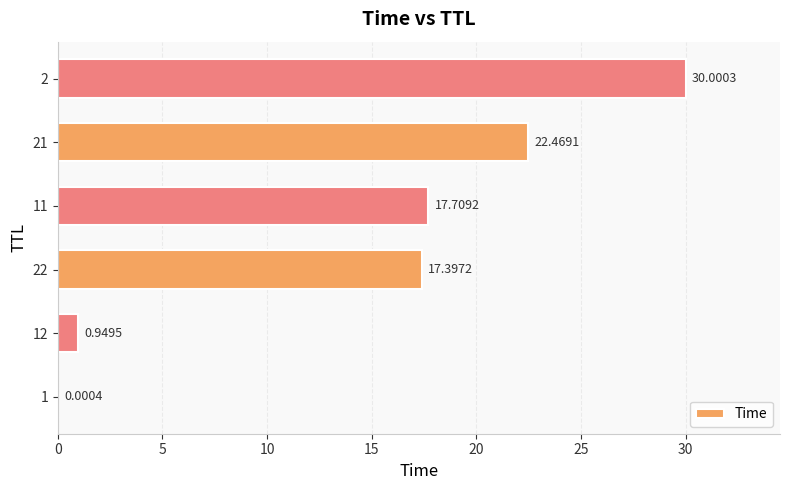

How many series are shown in this chart?

1